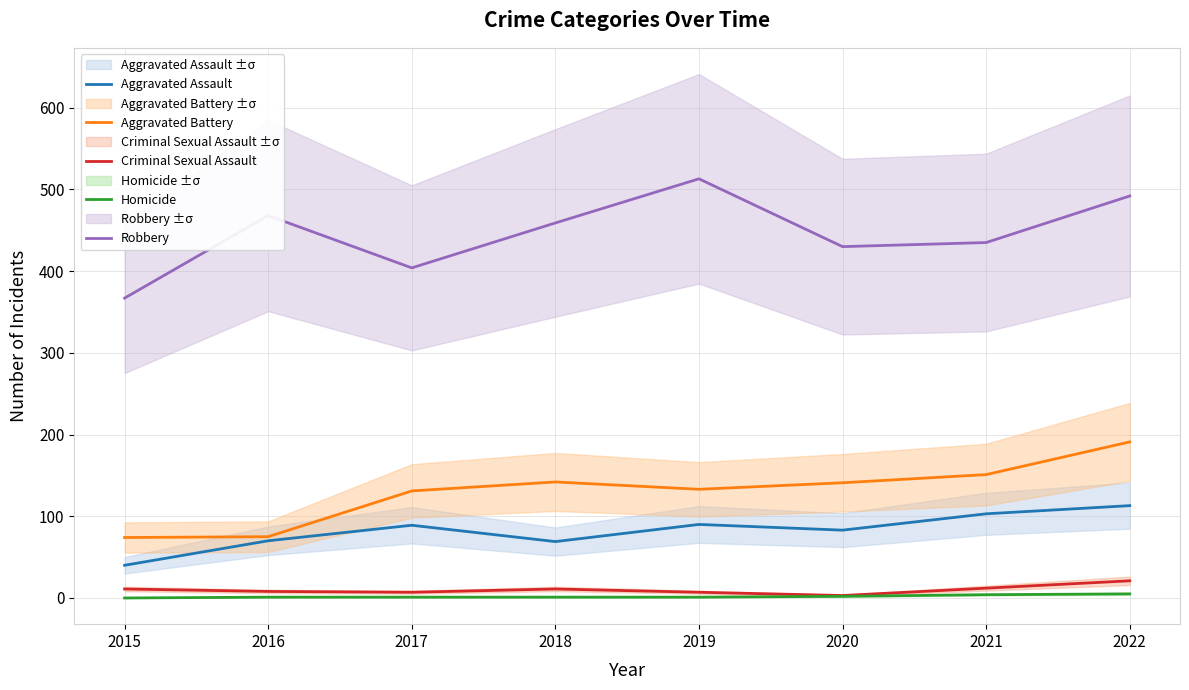

How many data points in Criminal Sexual Assault are above 11?

2